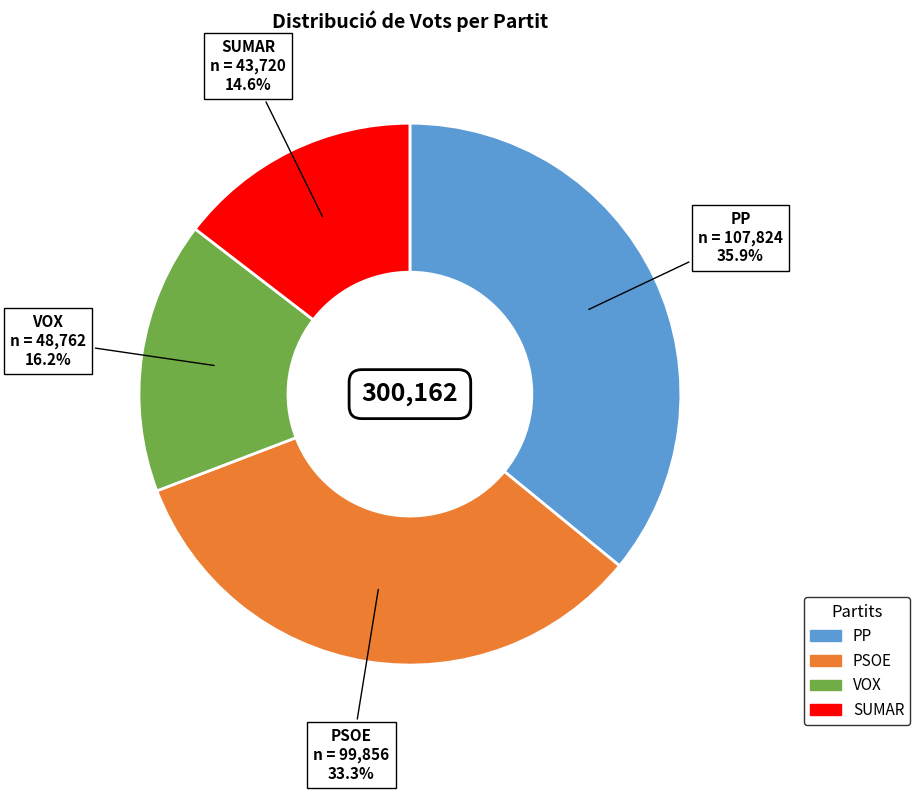

The SUMAR slice represents 10% of the pie. True or false?

False